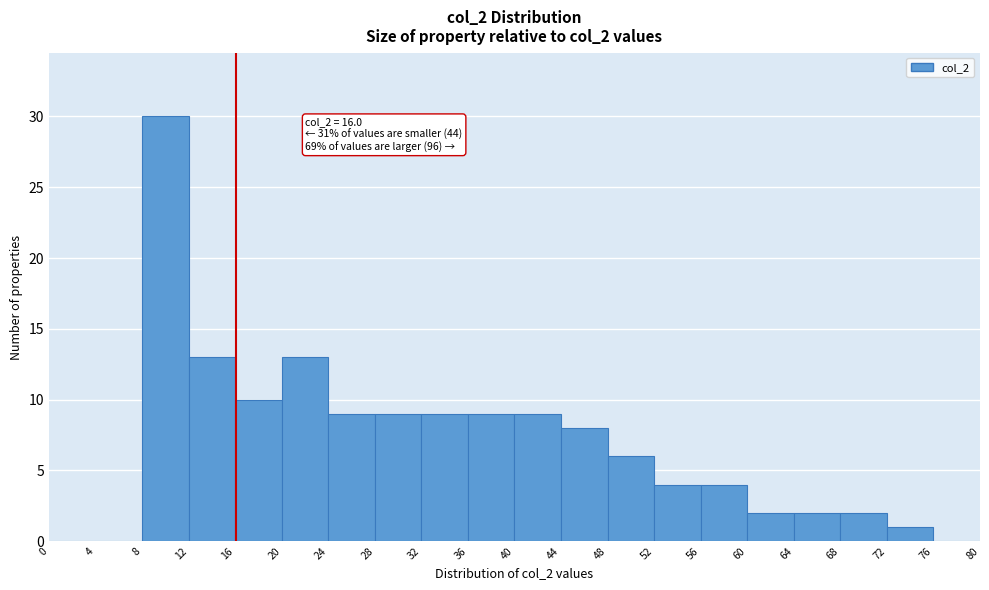

Which range on the x-axis has the tallest bar?

8 to 12